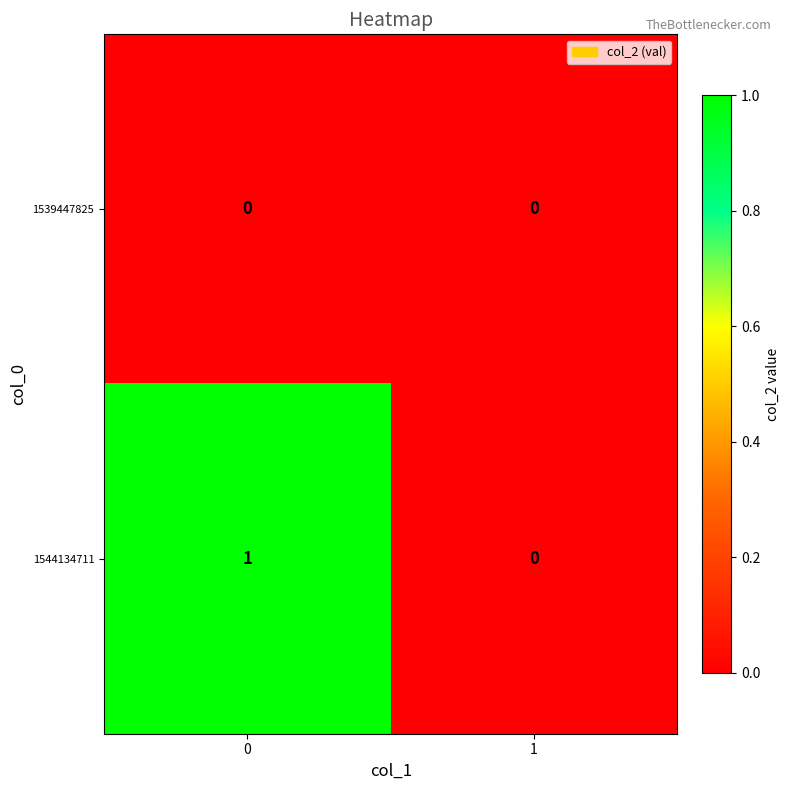

Reading left to right, list all the values displayed in this chart.

1539447825: 0	0
1544134711: 1	0